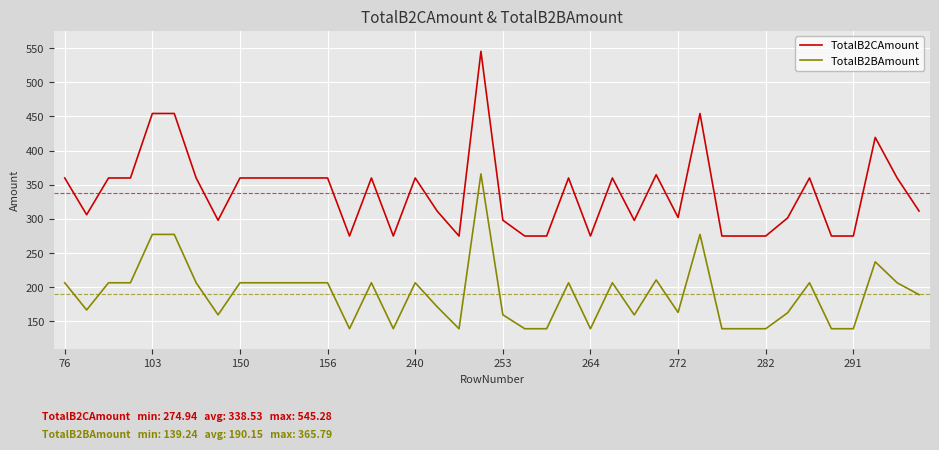

True or false: TotalB2CAmount and TotalB2BAmount intersect in this chart.

False